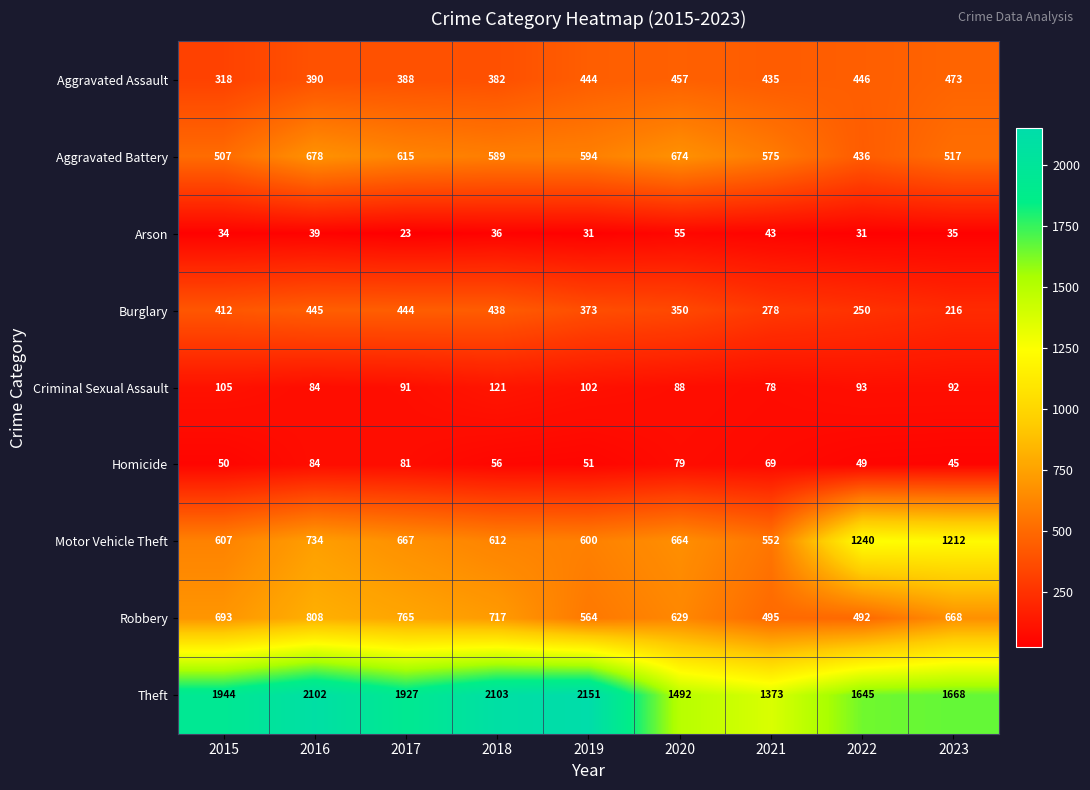

Which series has the largest range (max minus min)?

Theft